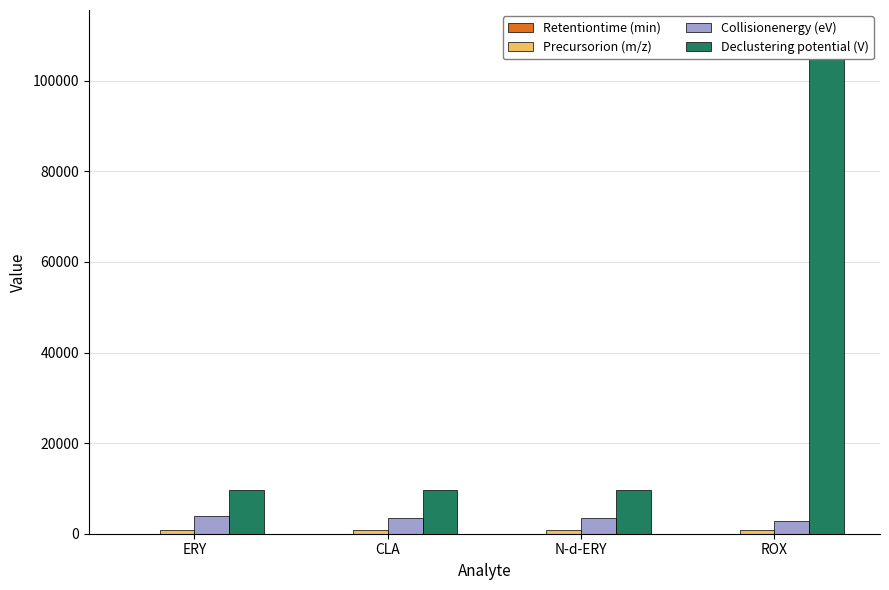

Is it true that Retentiontime (min) equals 5.9 at ERY?

False